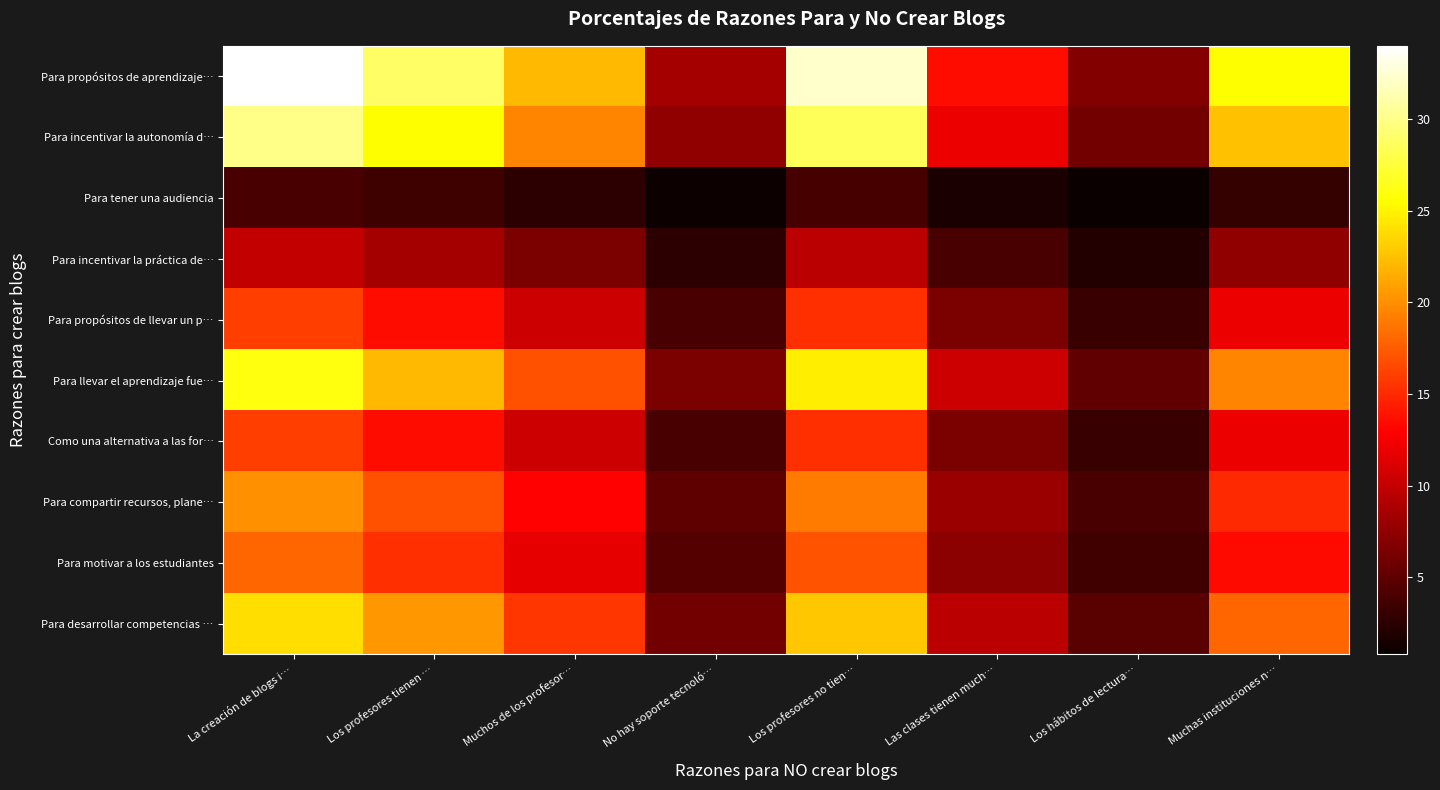

Reading left to right, extract all data points from this chart.

Para propósitos de aprendizaje…: La creación de blogs i…=34.0	Los profesores tienen …=28.9	Muchos de los profesor…=22.1	No hay soporte tecnoló…=8.5	Los profesores no tien…=32.3	Las clases tienen much…=13.6	Los hábitos de lectura…=6.8	Muchas instituciones n…=25.5
Para incentivar la autonomía d…: La creación de blogs i…=30.0	Los profesores tienen …=25.5	Muchos de los profesor…=19.5	No hay soporte tecnoló…=7.5	Los profesores no tien…=28.5	Las clases tienen much…=12.0	Los hábitos de lectura…=6.0	Muchas instituciones n…=22.5
Para tener una audiencia: La creación de blogs i…=4.0	Los profesores tienen …=3.4	Muchos de los profesor…=2.6	No hay soporte tecnoló…=1.0	Los profesores no tien…=3.8	Las clases tienen much…=1.6	Los hábitos de lectura…=0.8	Muchas instituciones n…=3.0
Para incentivar la práctica de…: La creación de blogs i…=10.0	Los profesores tienen …=8.5	Muchos de los profesor…=6.5	No hay soporte tecnoló…=2.5	Los profesores no tien…=9.5	Las clases tienen much…=4.0	Los hábitos de lectura…=2.0	Muchas instituciones n…=7.5
Para propósitos de llevar un p…: La creación de blogs i…=16.0	Los profesores tienen …=13.6	Muchos de los profesor…=10.4	No hay soporte tecnoló…=4.0	Los profesores no tien…=15.2	Las clases tienen much…=6.4	Los hábitos de lectura…=3.2	Muchas instituciones n…=12.0
Para llevar el aprendizaje fue…: La creación de blogs i…=26.0	Los profesores tienen …=22.1	Muchos de los profesor…=16.9	No hay soporte tecnoló…=6.5	Los profesores no tien…=24.7	Las clases tienen much…=10.4	Los hábitos de lectura…=5.2	Muchas instituciones n…=19.5
Como una alternativa a las for…: La creación de blogs i…=16.0	Los profesores tienen …=13.6	Muchos de los profesor…=10.4	No hay soporte tecnoló…=4.0	Los profesores no tien…=15.2	Las clases tienen much…=6.4	Los hábitos de lectura…=3.2	Muchas instituciones n…=12.0
Para compartir recursos, plane…: La creación de blogs i…=20.0	Los profesores tienen …=17.0	Muchos de los profesor…=13.0	No hay soporte tecnoló…=5.0	Los profesores no tien…=19.0	Las clases tienen much…=8.0	Los hábitos de lectura…=4.0	Muchas instituciones n…=15.0
Para motivar a los estudiantes: La creación de blogs i…=18.0	Los profesores tienen …=15.3	Muchos de los profesor…=11.7	No hay soporte tecnoló…=4.5	Los profesores no tien…=17.1	Las clases tienen much…=7.2	Los hábitos de lectura…=3.6	Muchas instituciones n…=13.5
Para desarrollar competencias …: La creación de blogs i…=24.0	Los profesores tienen …=20.4	Muchos de los profesor…=15.6	No hay soporte tecnoló…=6.0	Los profesores no tien…=22.8	Las clases tienen much…=9.6	Los hábitos de lectura…=4.8	Muchas instituciones n…=18.0